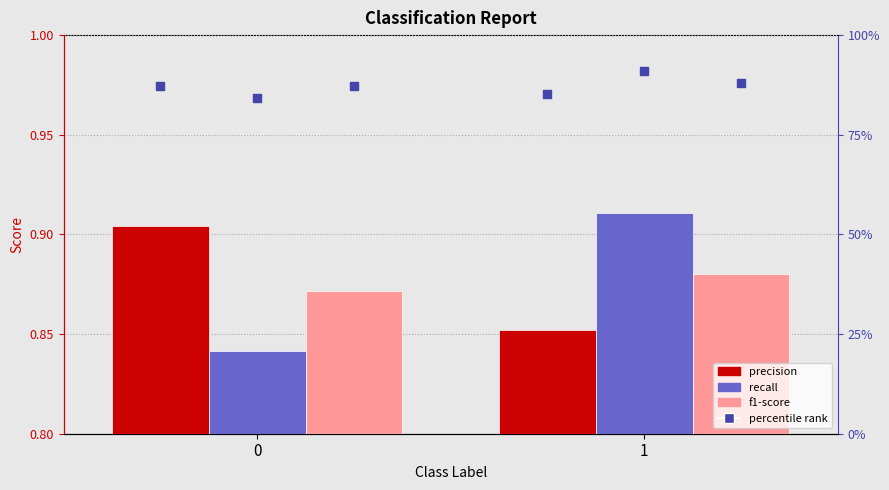

Which series reaches the minimum Y coordinate?

recall